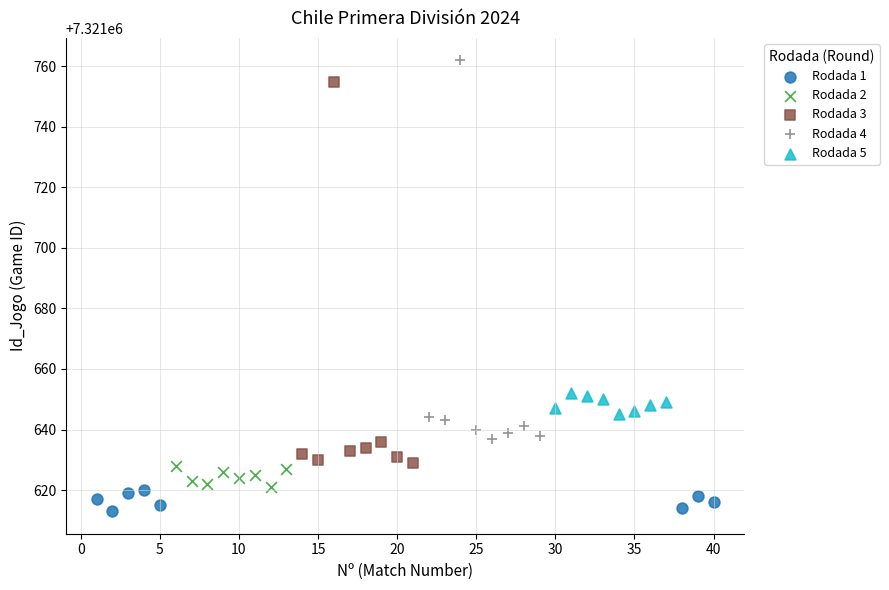

Which series reaches the minimum Y coordinate?

Rodada 1